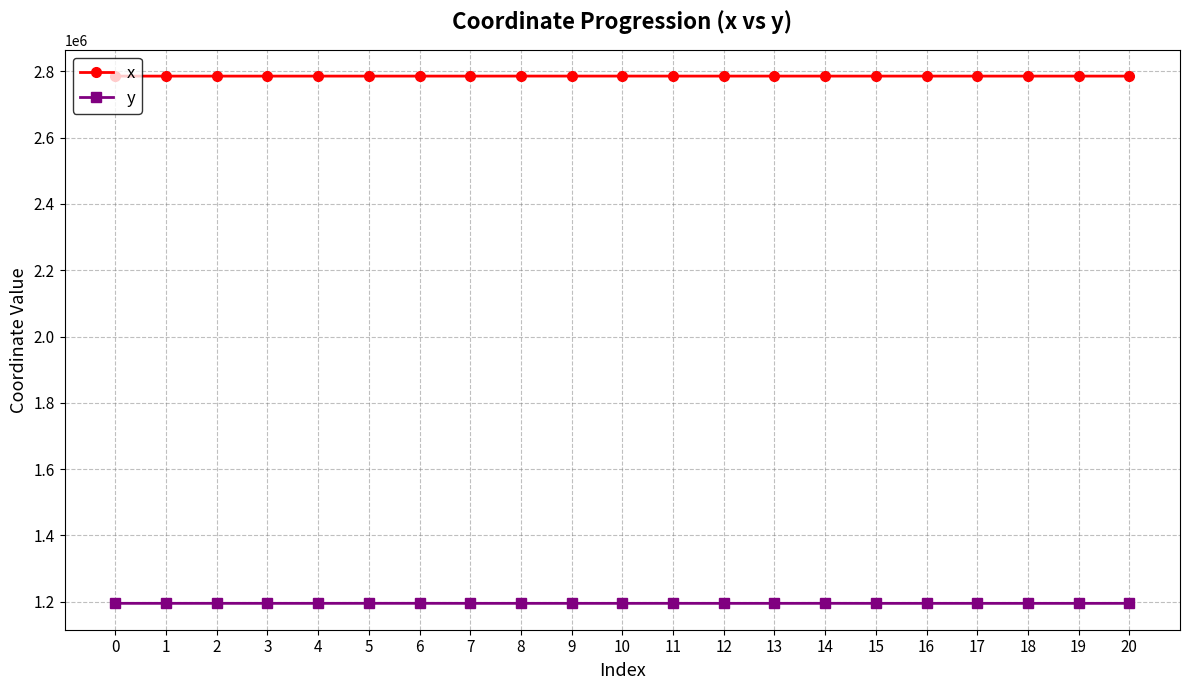

List the series in order of their overall mean, highest first.

x, y